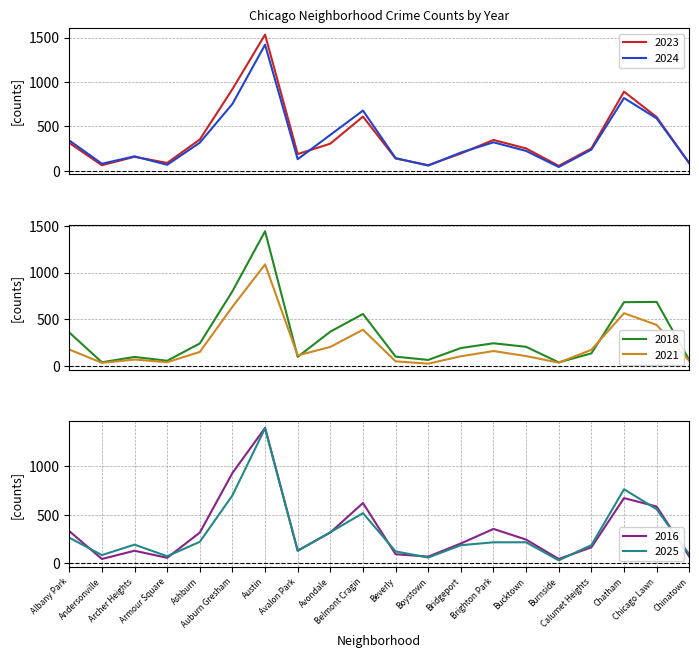

What is the average value of the 2025 series?

315